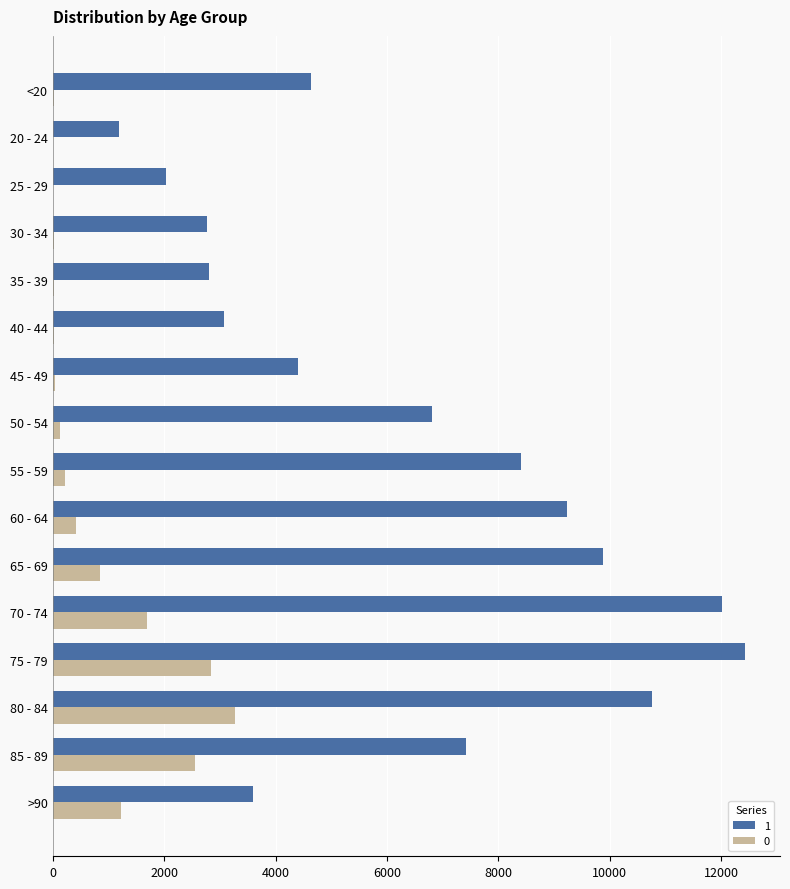

Is it true that 1 equals 925 at 25 - 29?

False